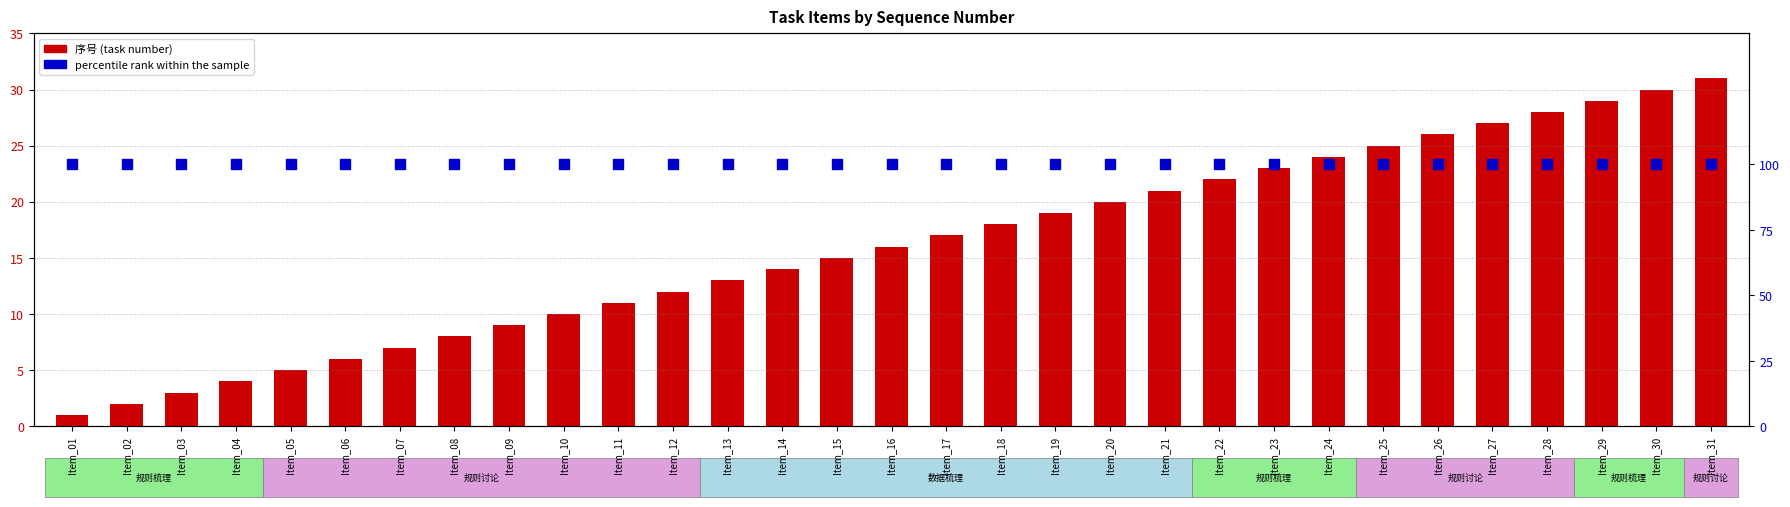

Is the value of 序号 (task number) at Item_28 greater than the value of percentile rank within the sample at Item_19?

No